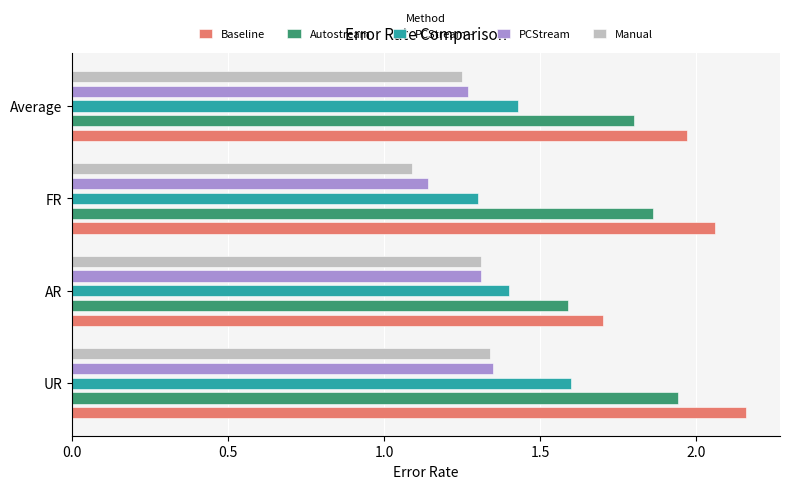

At which label is Baseline closest to 1?

AR